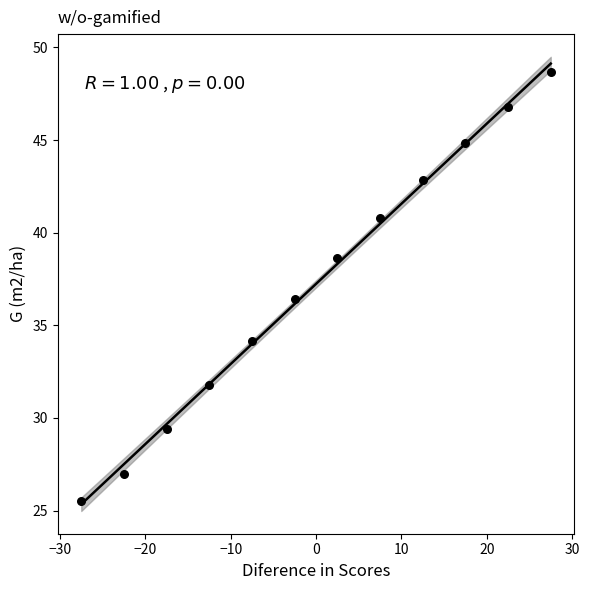

What is the average Y value?

37.2